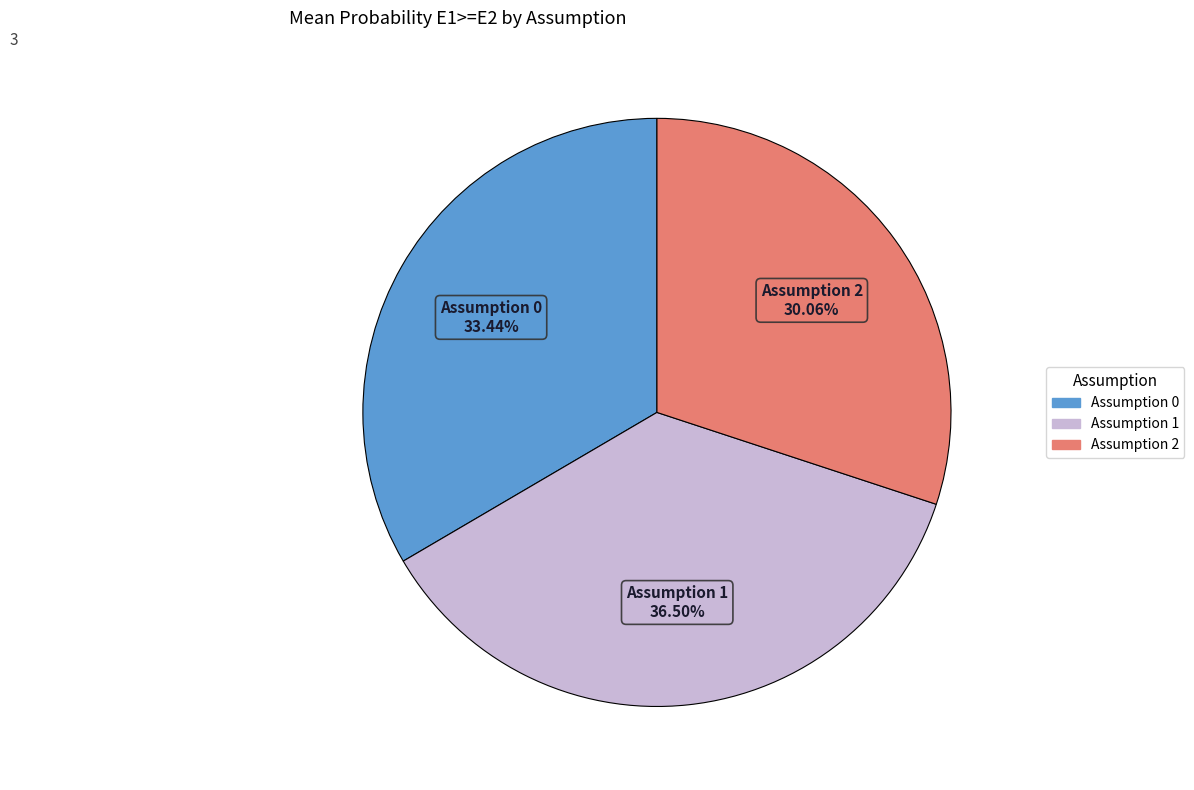

Rank the categories by value from highest to lowest.

Assumption 1, Assumption 0, Assumption 2